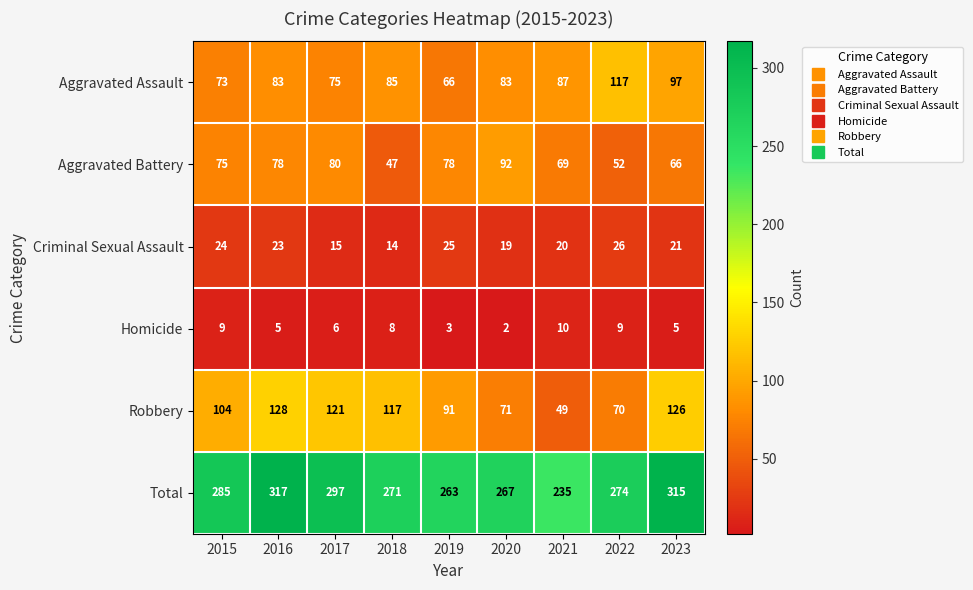

What is the difference between the highest and lowest values at 2016?

312